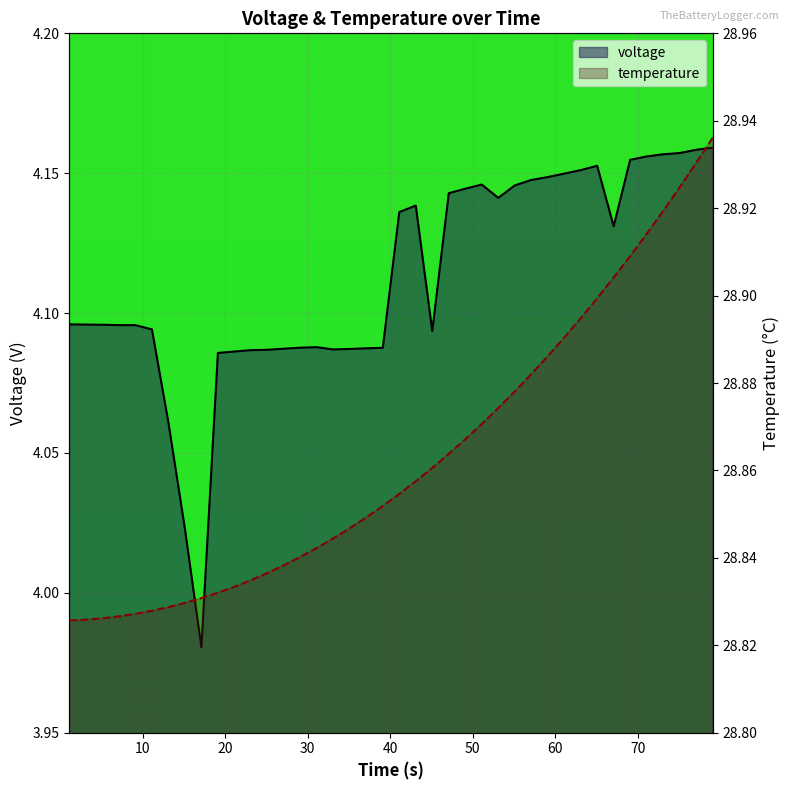

True or false: temperature has more than 0 interior local peaks.

False